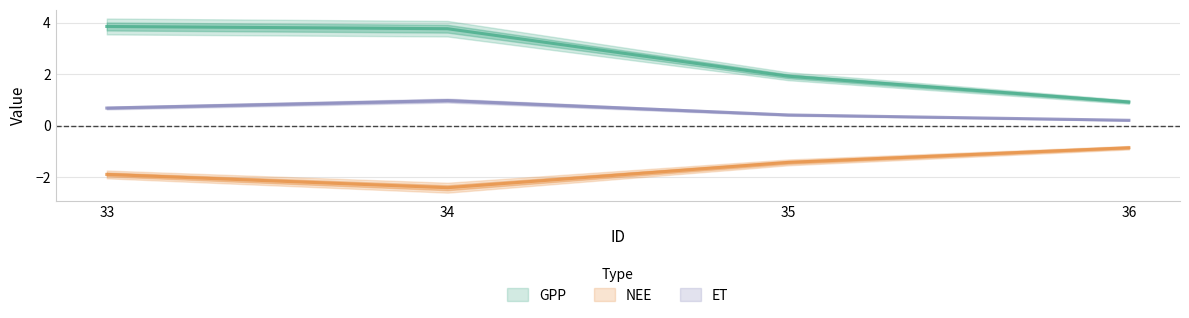

At how many categories does at least one series exceed 1?

3